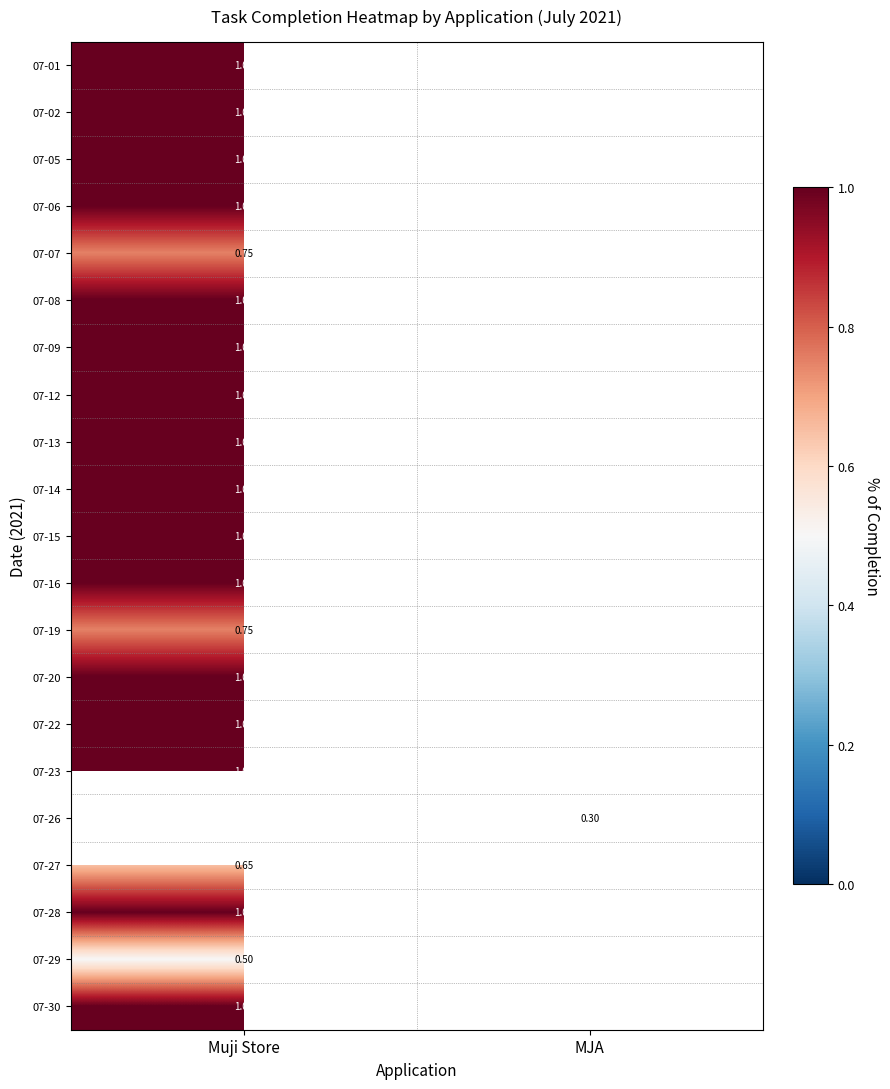

Rank the series at Muji Store from lowest to highest value.

07-29, 07-27, 07-07, 07-19, 07-01, 07-02, 07-05, 07-06, 07-08, 07-09, 07-12, 07-13, 07-14, 07-15, 07-16, 07-20, 07-22, 07-23, 07-26, 07-28, 07-30